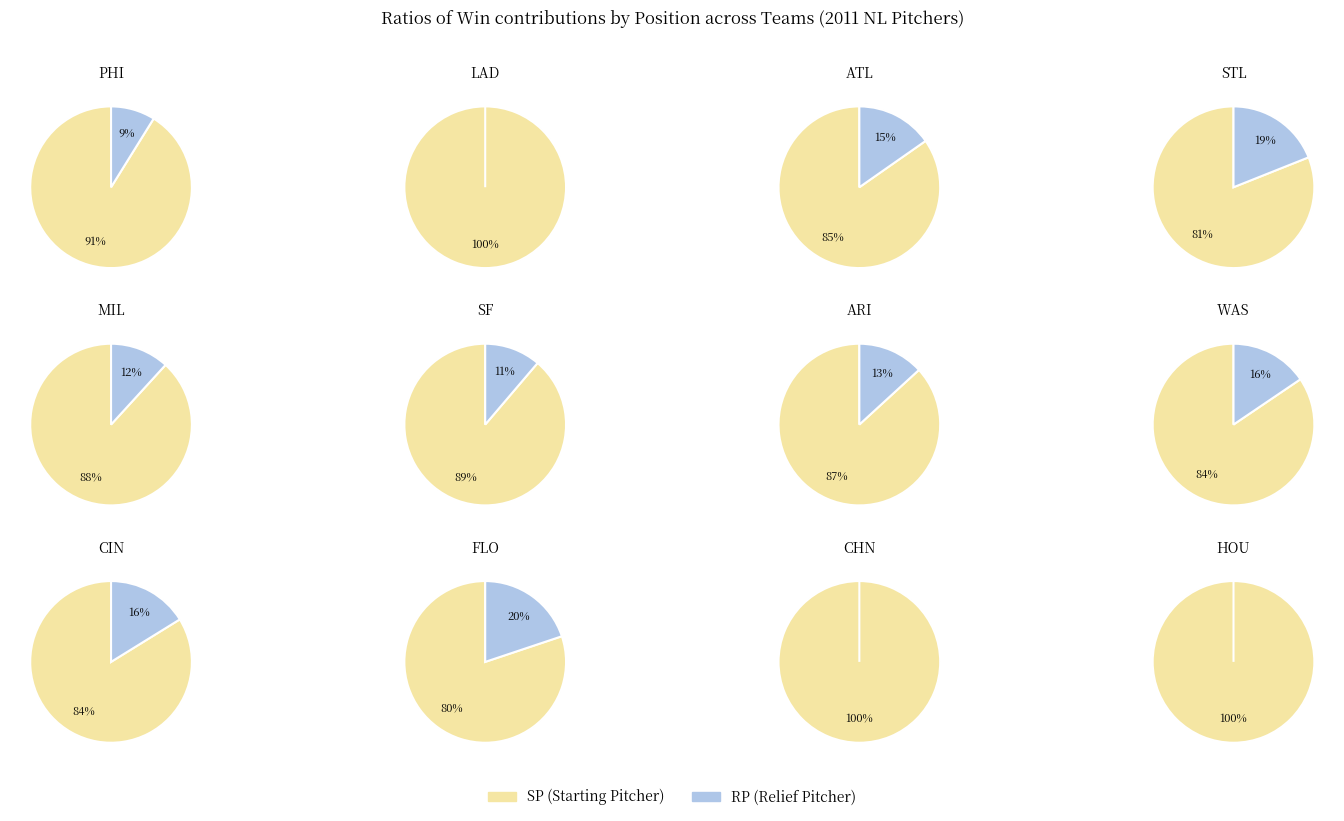

Count the number of slices in the pie.

2